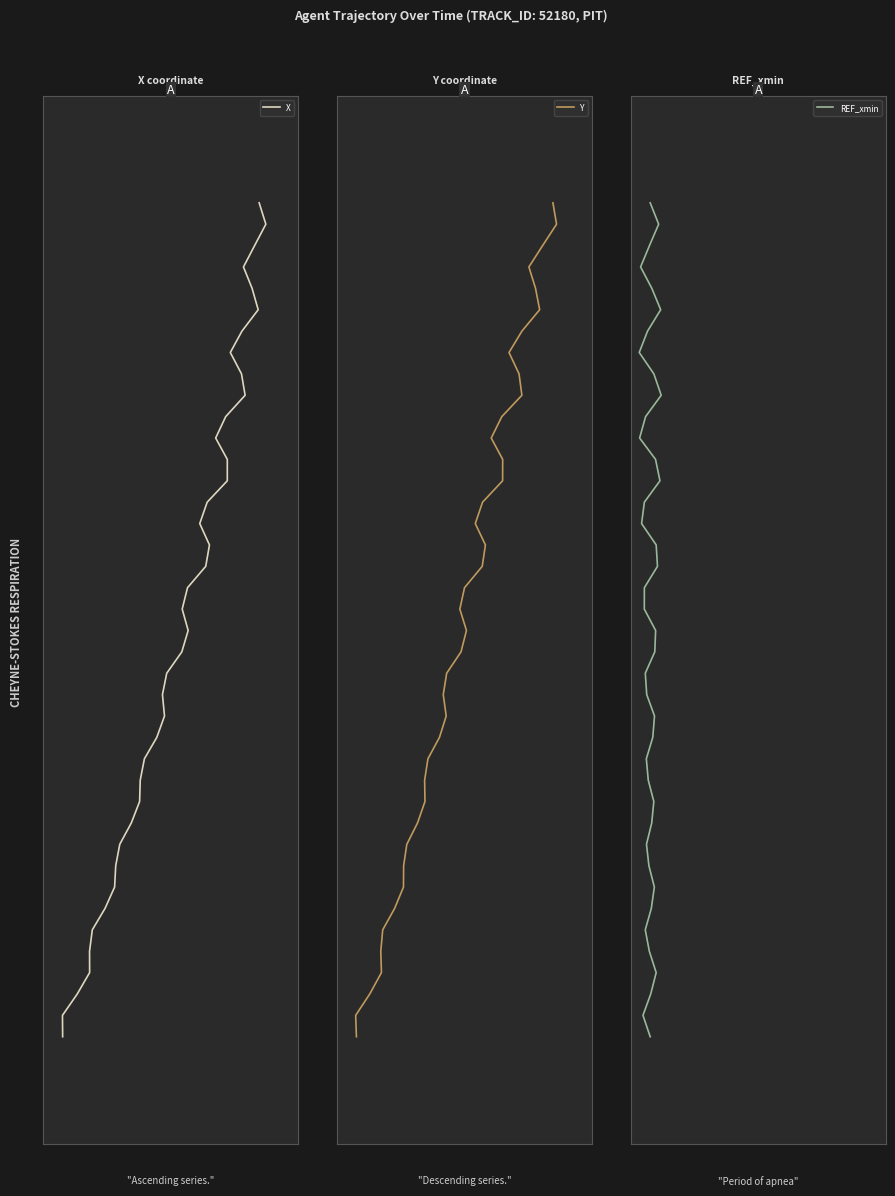

List the series in order of their peak value, highest first.

X, Y, REF_xmin